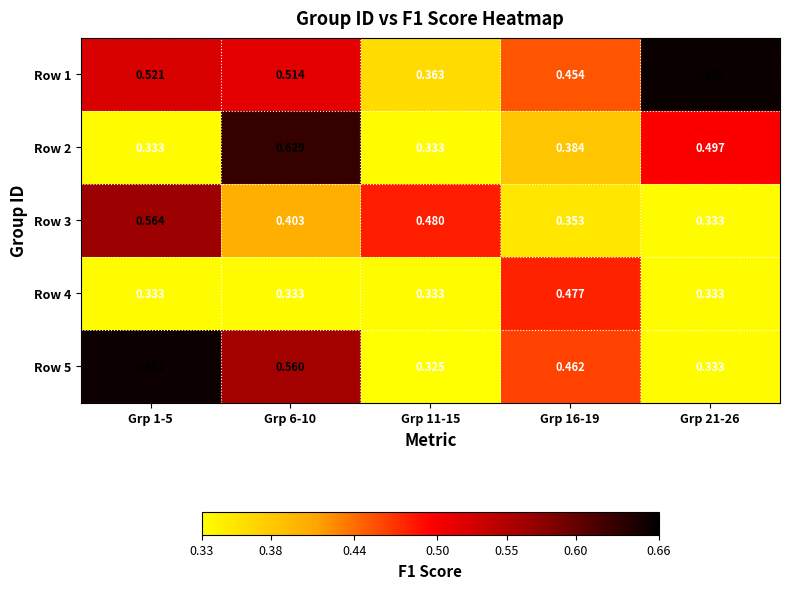

List the series in order of their peak value, highest first.

Row 1, Row 5, Row 2, Row 3, Row 4